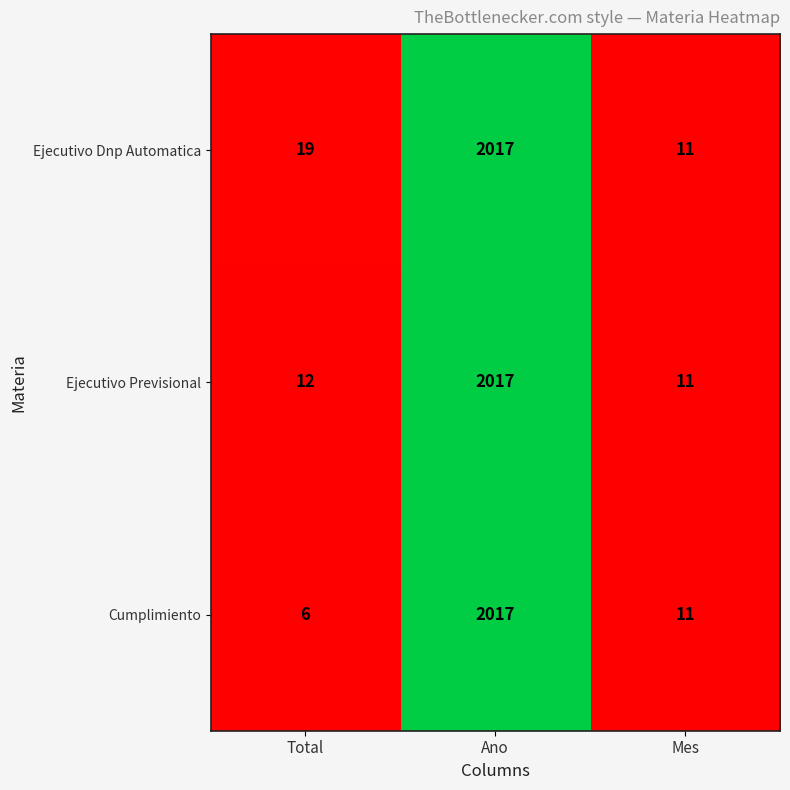

Which series has the largest range (max minus min)?

Cumplimiento